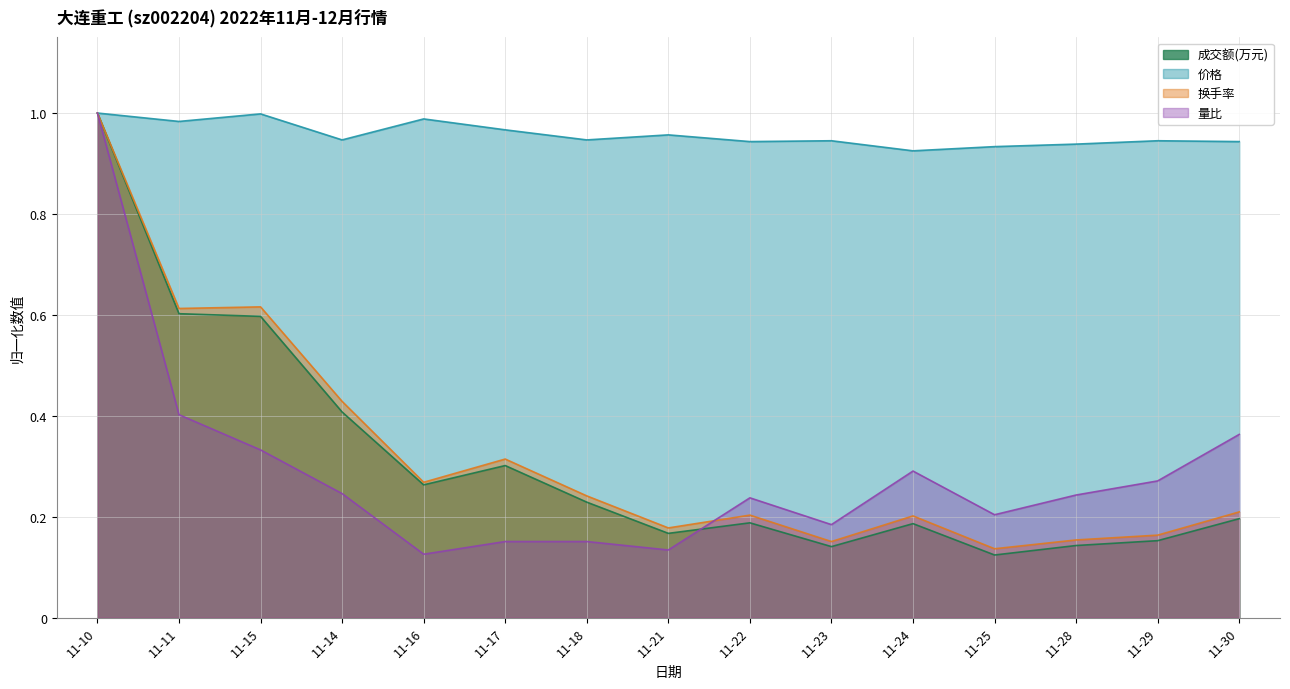

Rank the categories by 价格 value from highest to lowest.

11-10, 11-15, 11-16, 11-11, 11-17, 11-21, 11-14, 11-18, 11-23, 11-29, 11-22, 11-30, 11-28, 11-25, 11-24